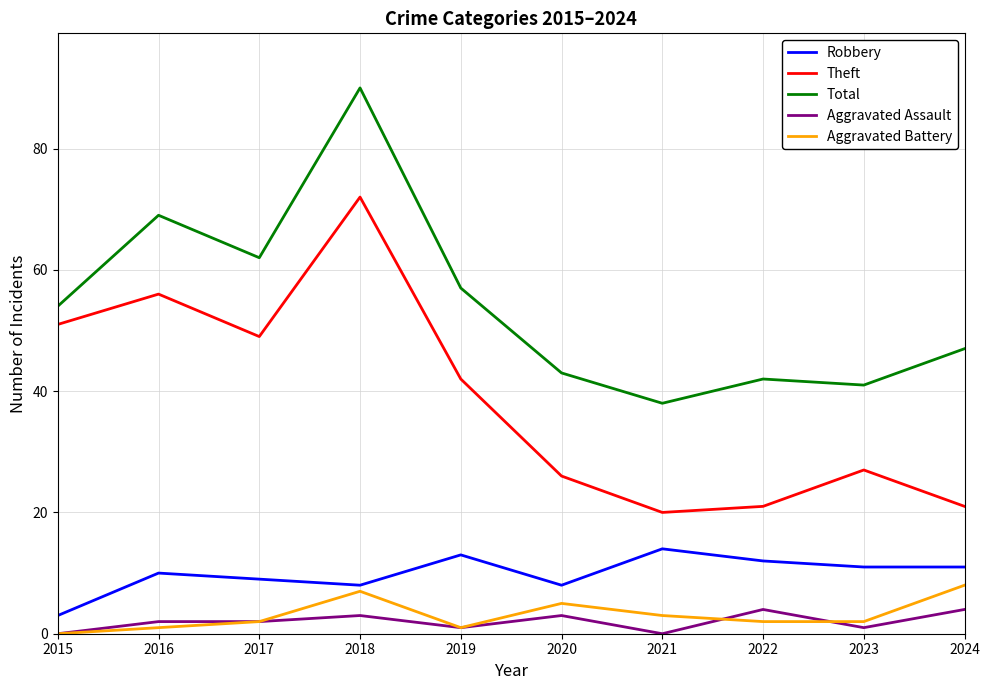

True or false: Total and Theft intersect in this chart.

False